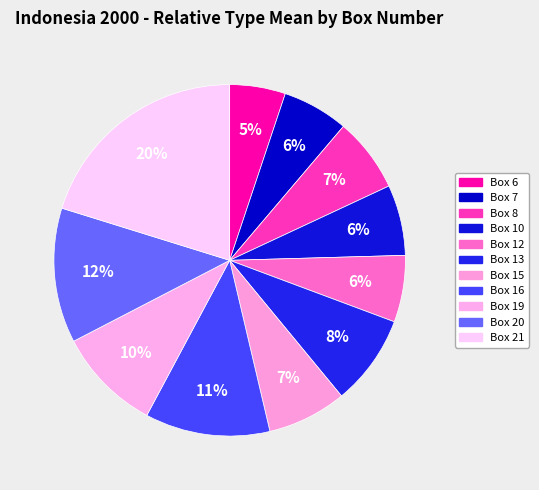

Count the number of slices in the pie.

11